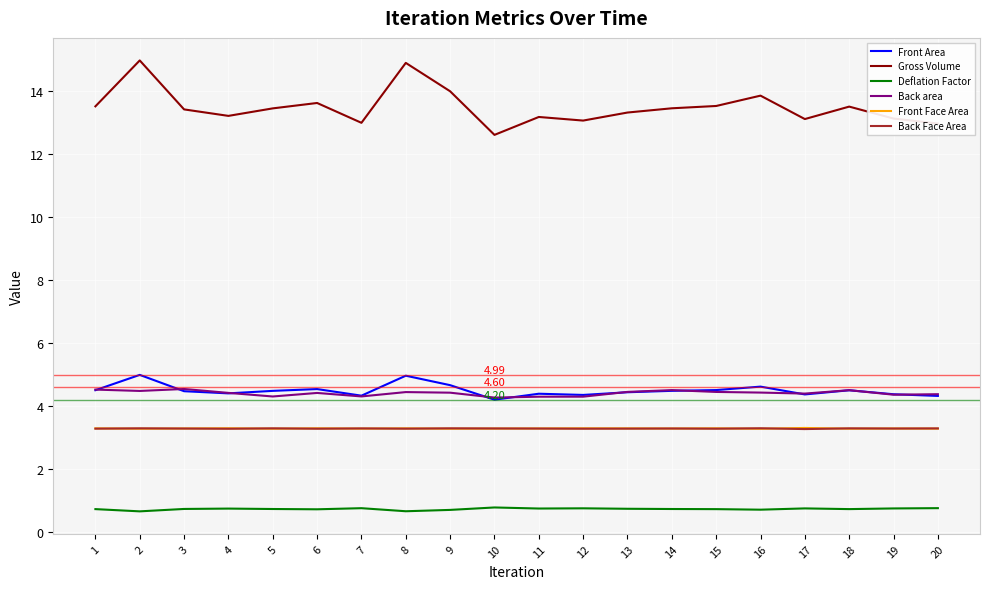

Which series has the widest spread of values?

Gross Volume